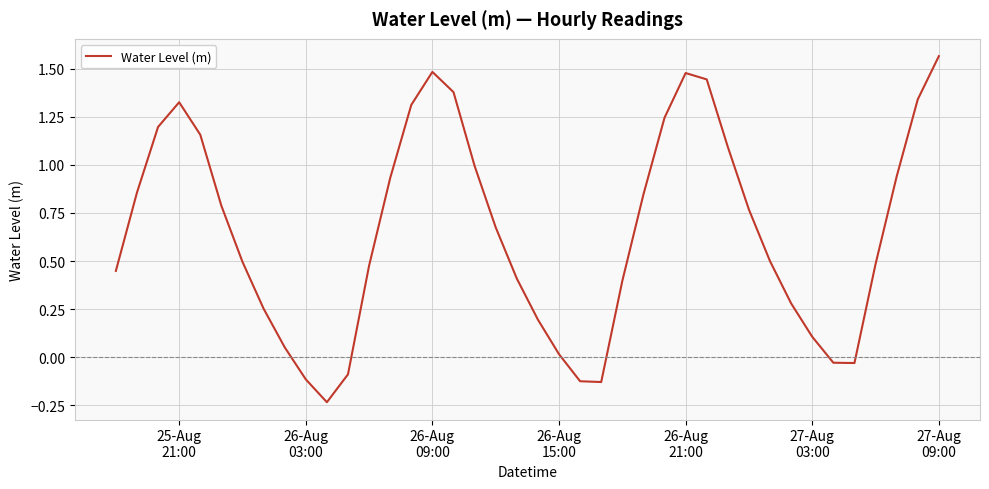

Does the chart have visible grid lines?

Yes